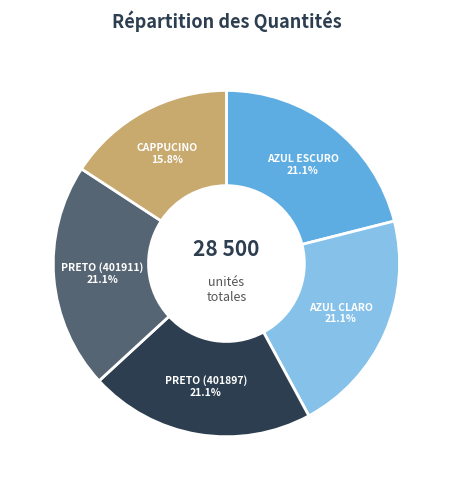

What percentage is the PRETO (401897) slice, to the nearest percent?

21%